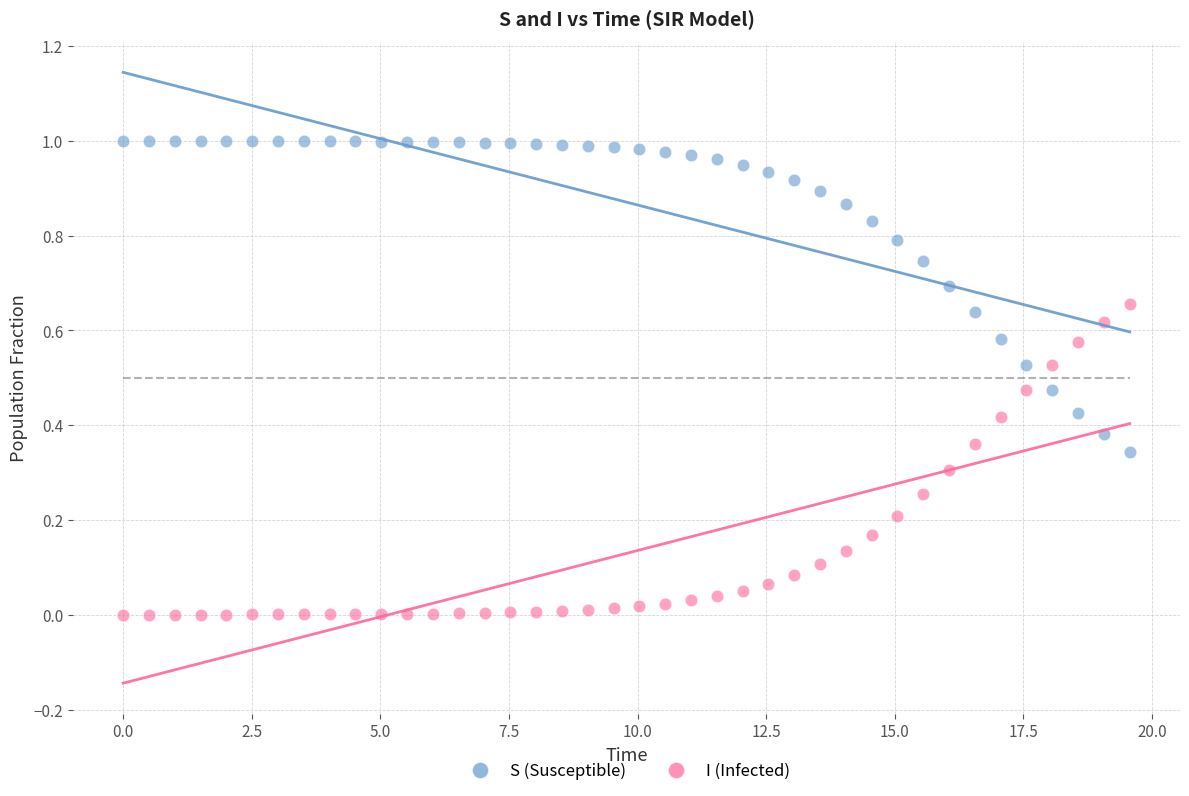

Which series reaches the minimum Y coordinate?

I (Infected)